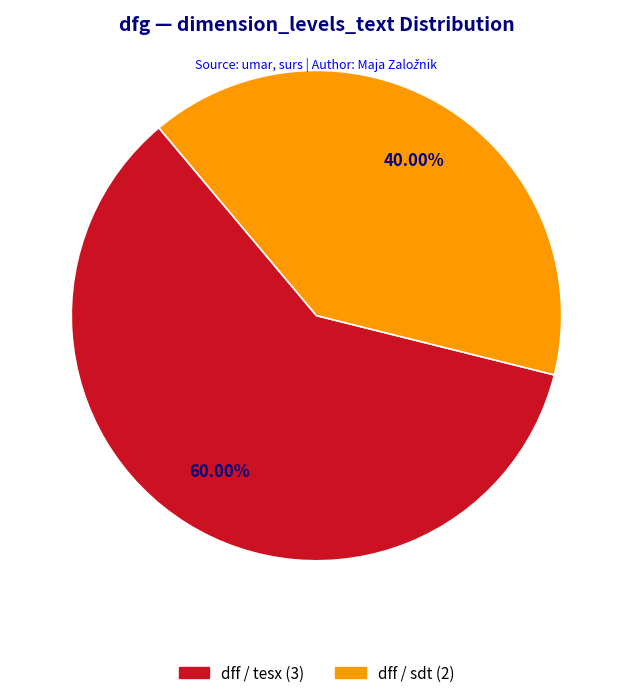

Count the number of slices in the pie.

2